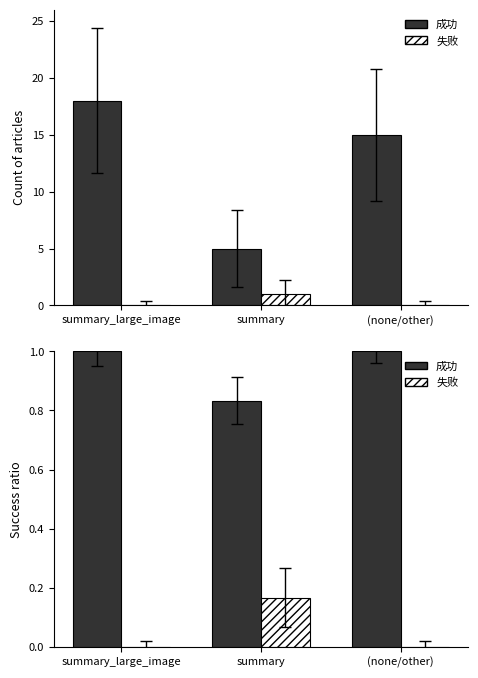

What are all the series names shown in the legend?

成功, 失败